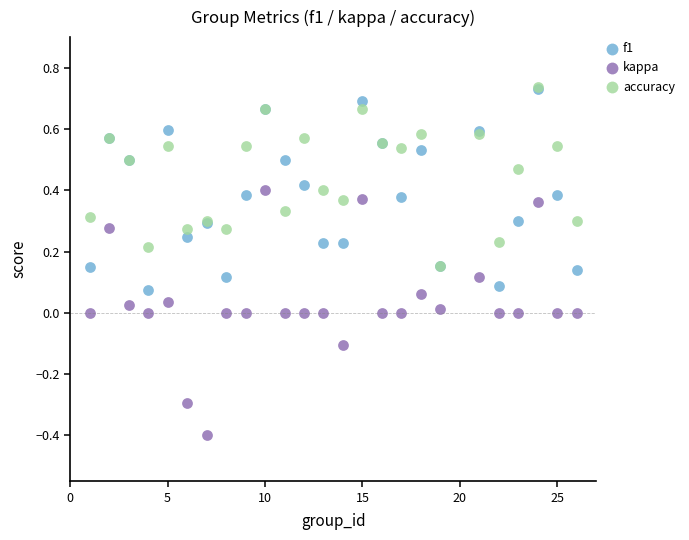

What are all the series names shown in the legend?

f1, kappa, accuracy